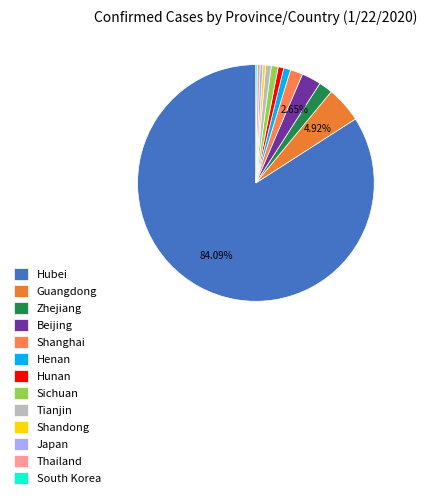

Is it true that Japan is 0% of the pie?

True